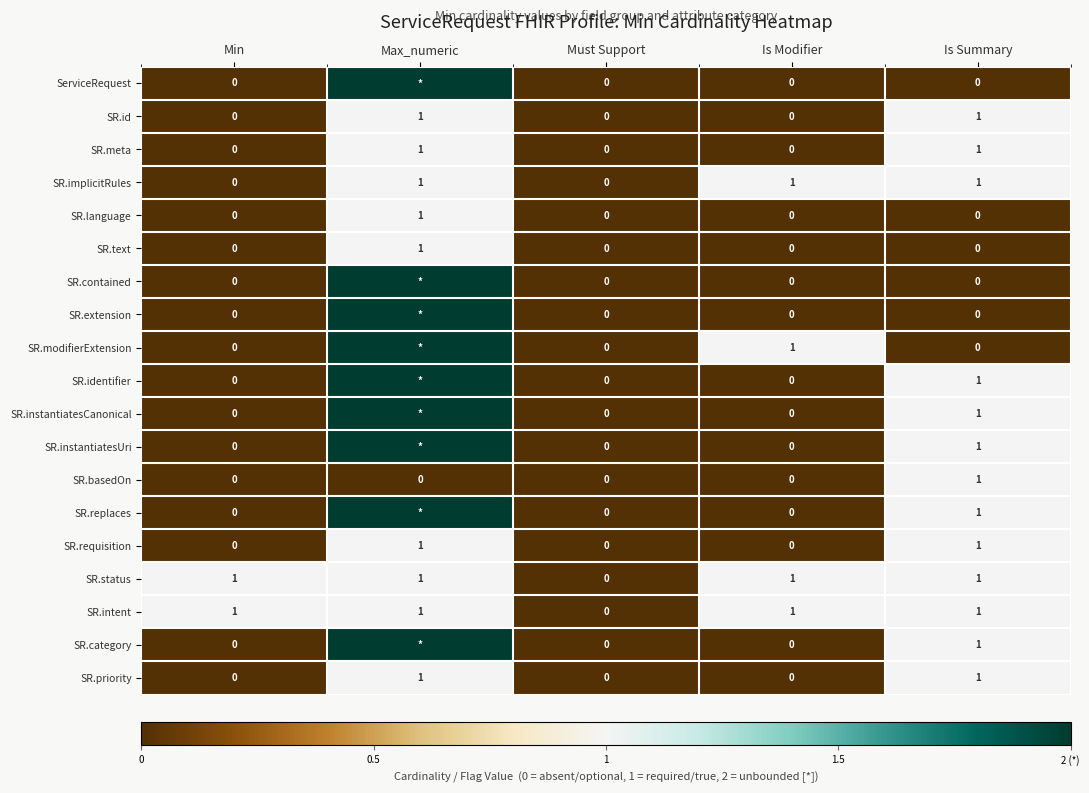

What is the maximum value for SR.implicitRules?

1